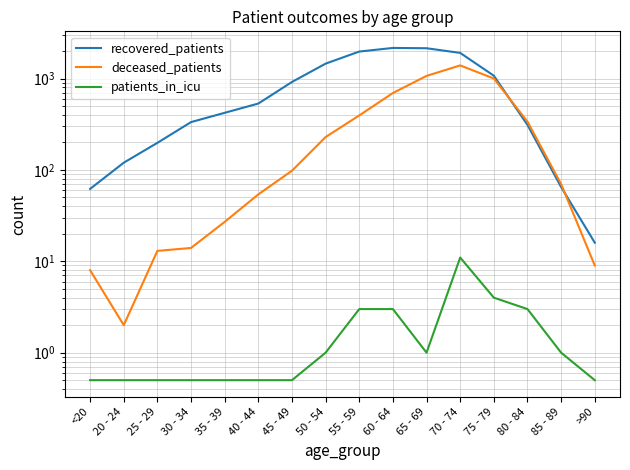

Is this an area chart (filled region under the line)?

No